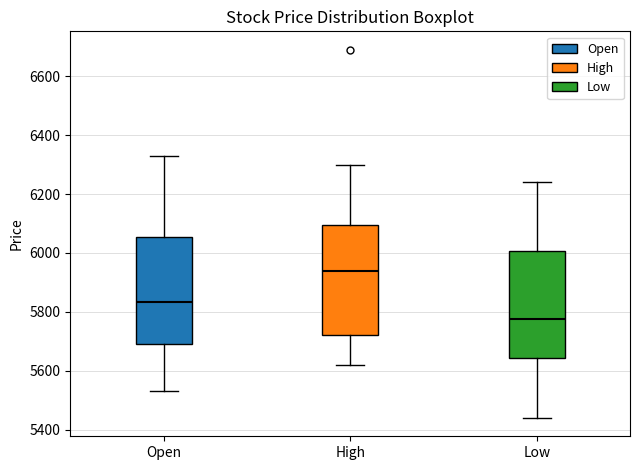

Where does the median line of the box for High sit on the y-axis? The values are not printed on the chart, so give them approximately, as read against the axis.

5940